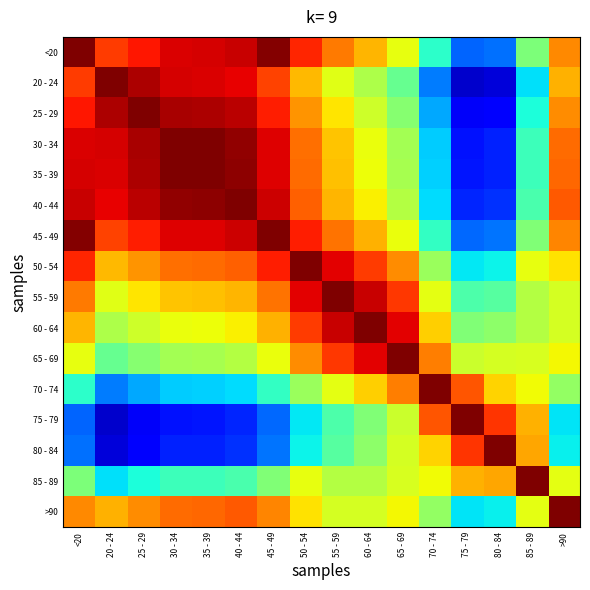

At 75 - 79, list the series in order from largest to smallest.

75 - 79, 80 - 84, 70 - 74, 85 - 89, 65 - 69, 60 - 64, 55 - 59, 50 - 54, >90, 45 - 49, <20, 40 - 44, 35 - 39, 30 - 34, 25 - 29, 20 - 24